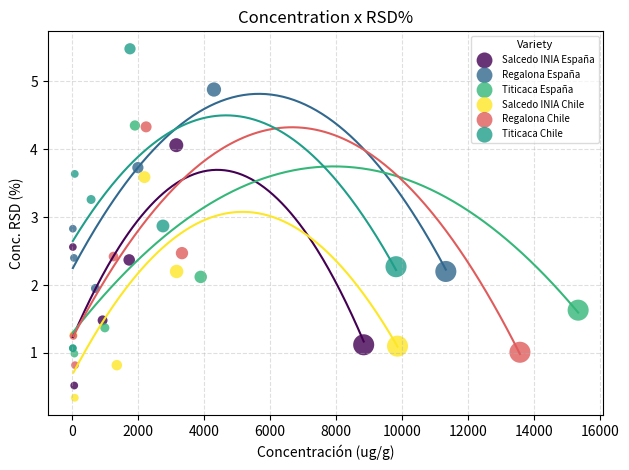

Which series has the largest Y range (max minus min)?

Titicaca Chile